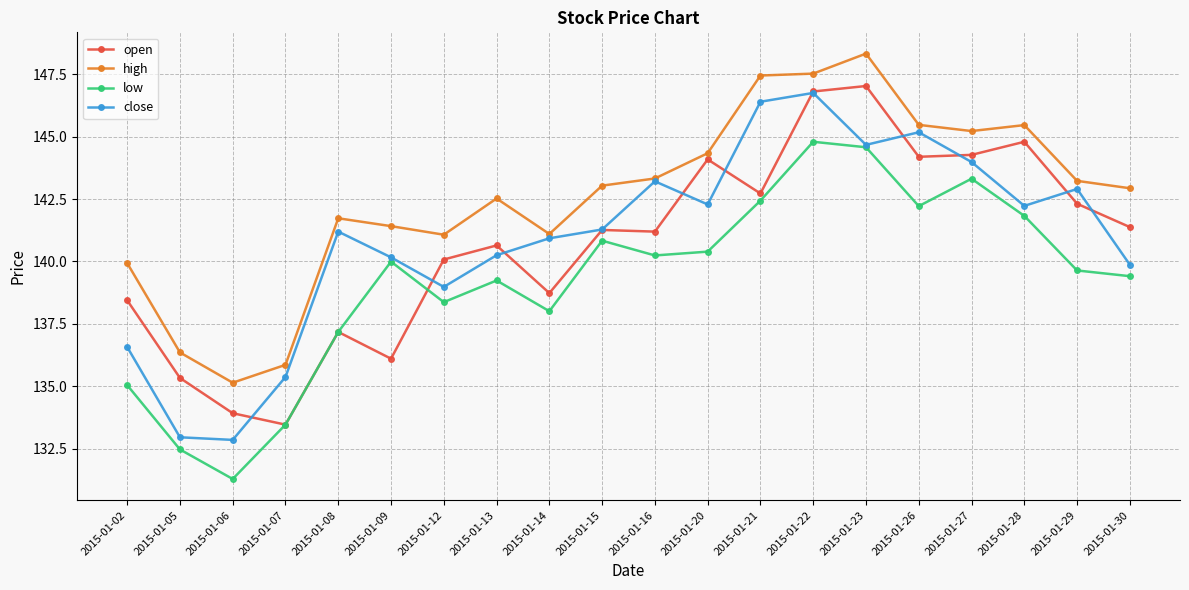

Count the number of data series in this chart.

4